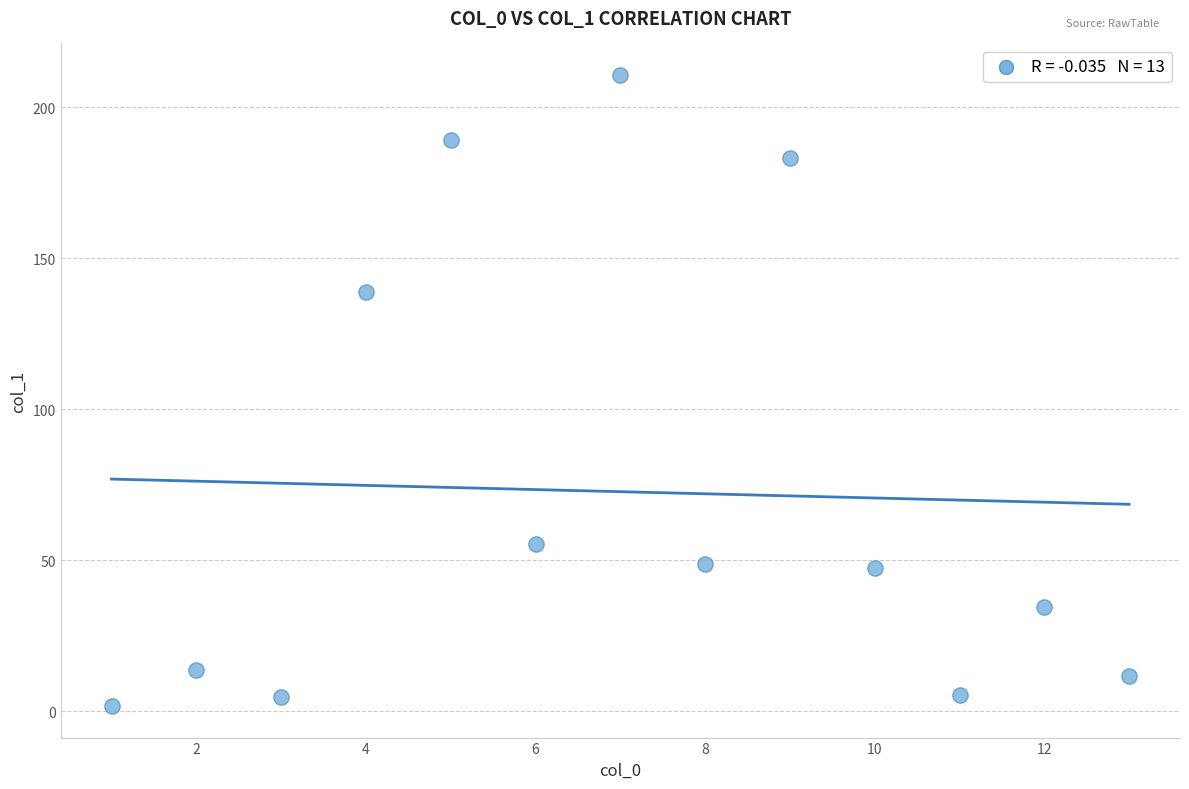

What Y value in the scatter plot is closest to 106?

138.9